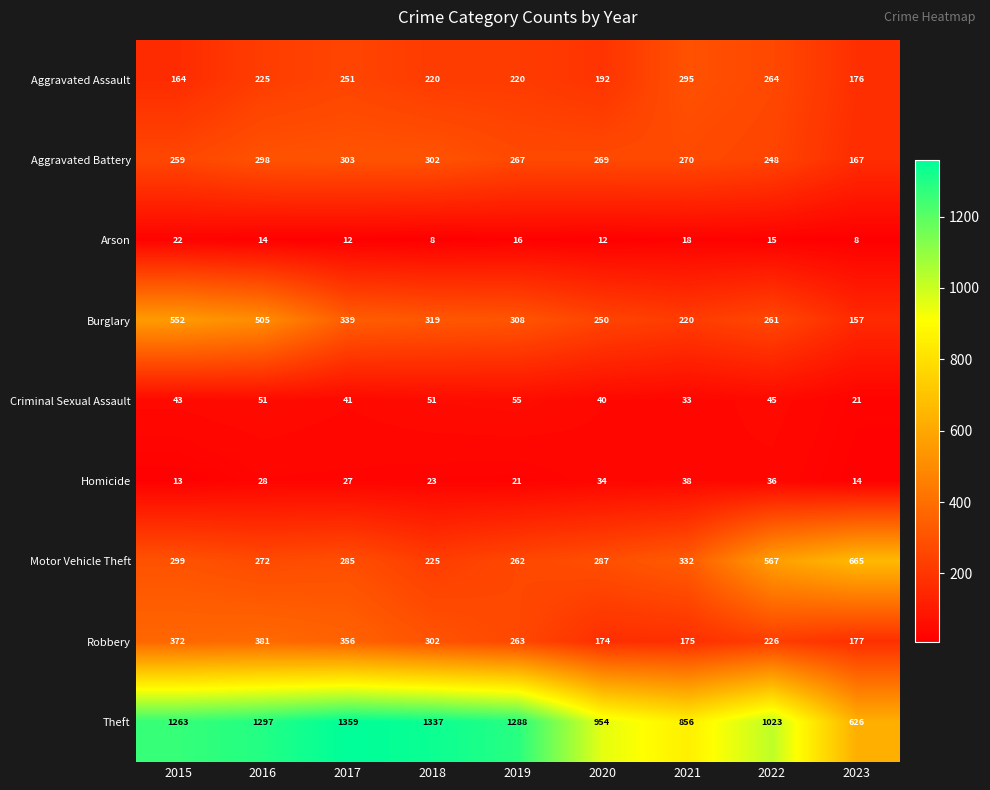

What is the difference between the second highest and minimum values in the Robbery series?

198